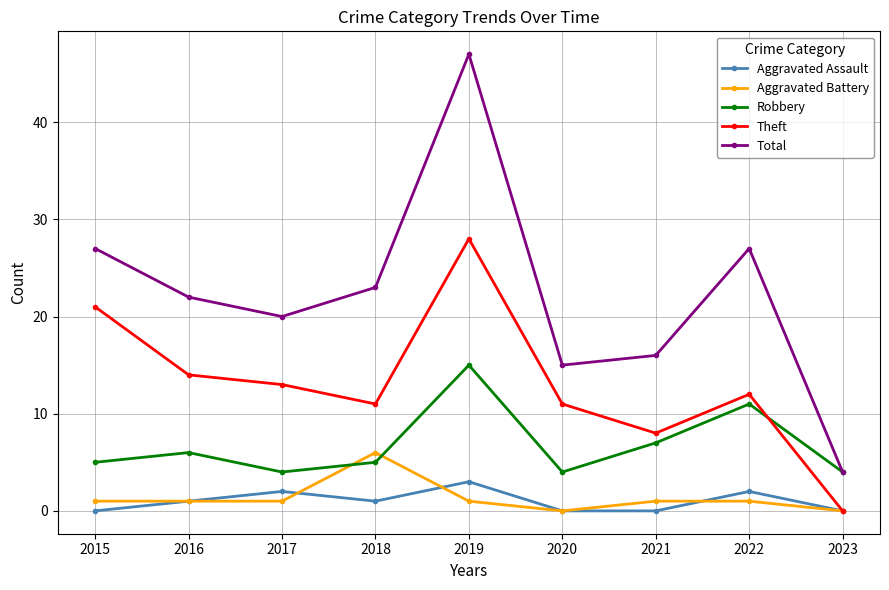

True or false: Total and Theft intersect in this chart.

False